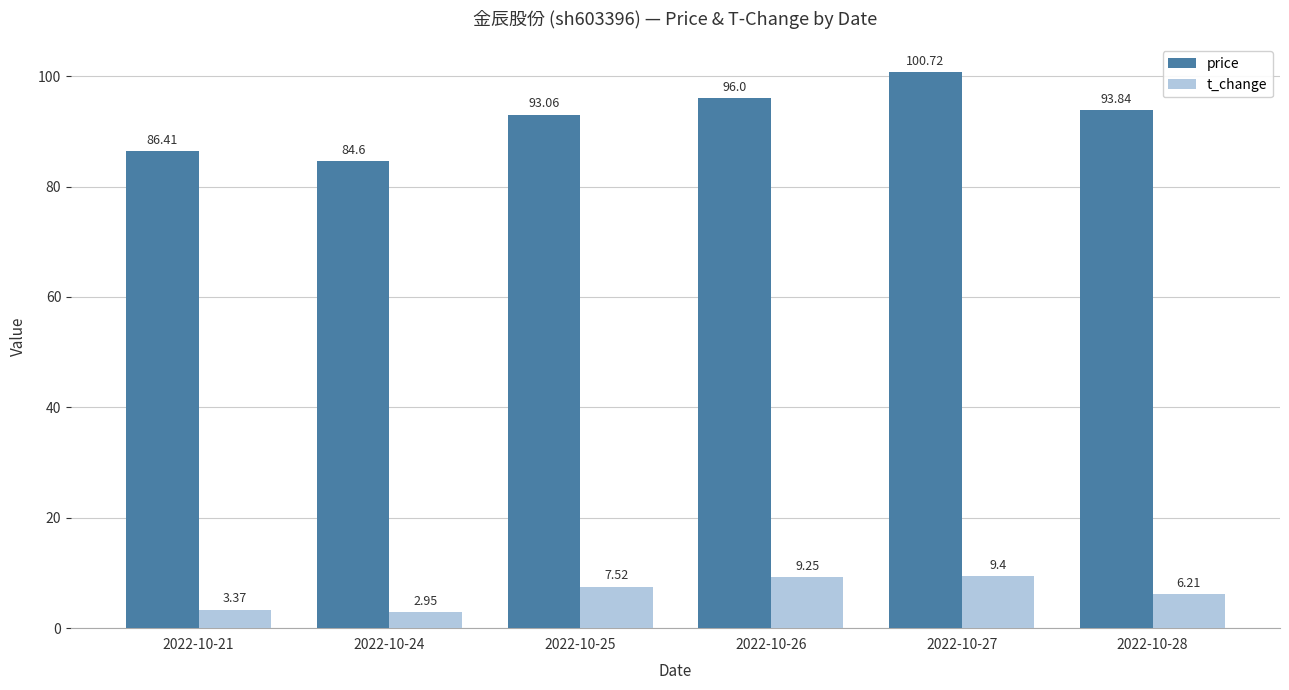

What are all the series names shown in the legend?

price, t_change